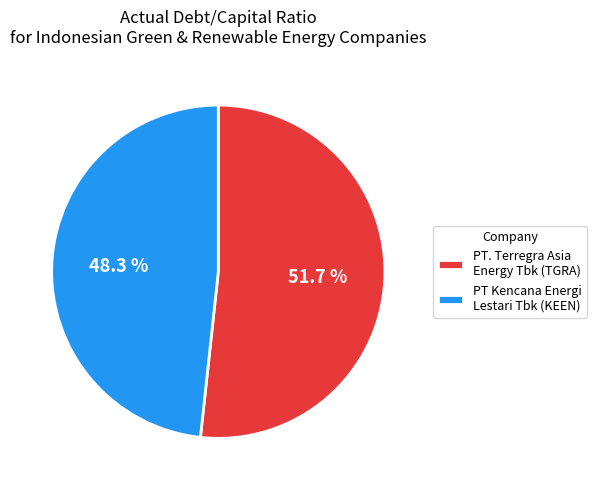

How many slices are in this pie chart?

2